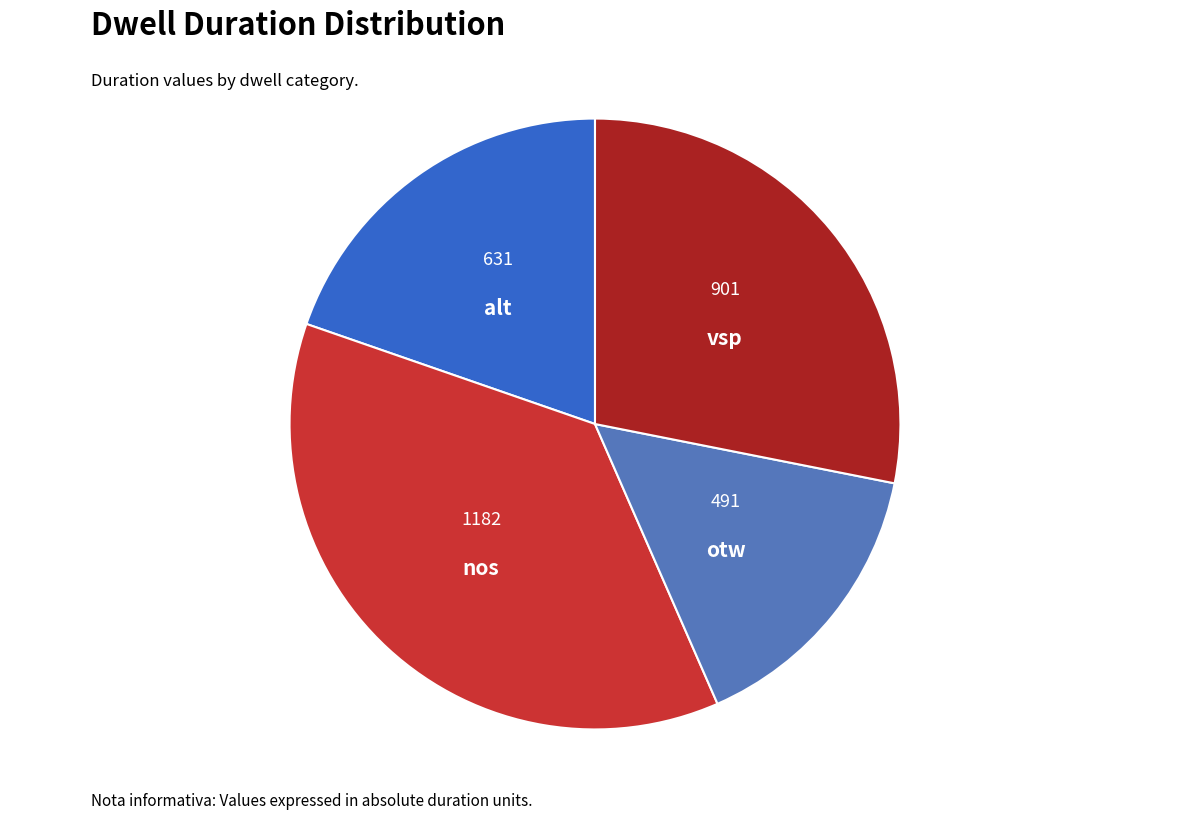

What is the ratio of the value at otw to the value at vsp?

0.5